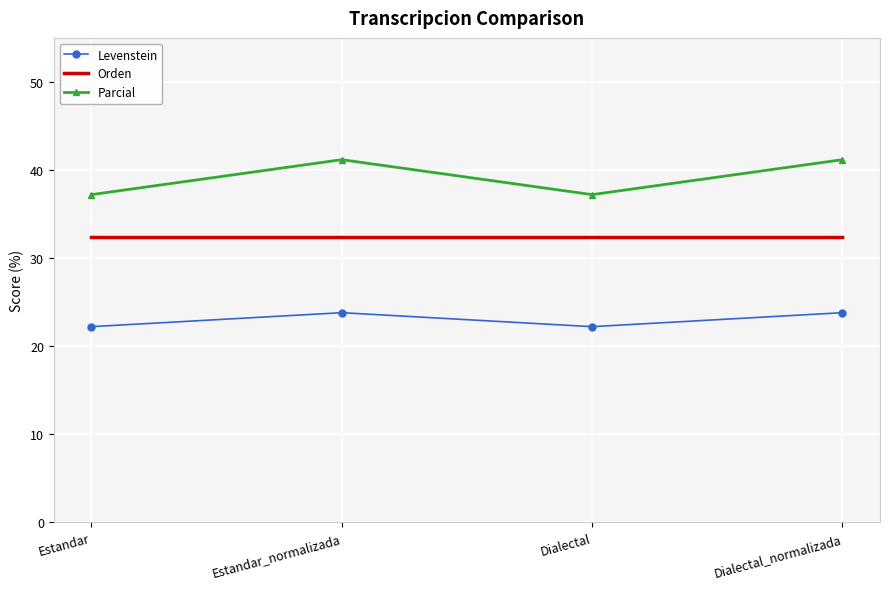

List the series in order of their overall mean, highest first.

Parcial, Orden, Levenstein